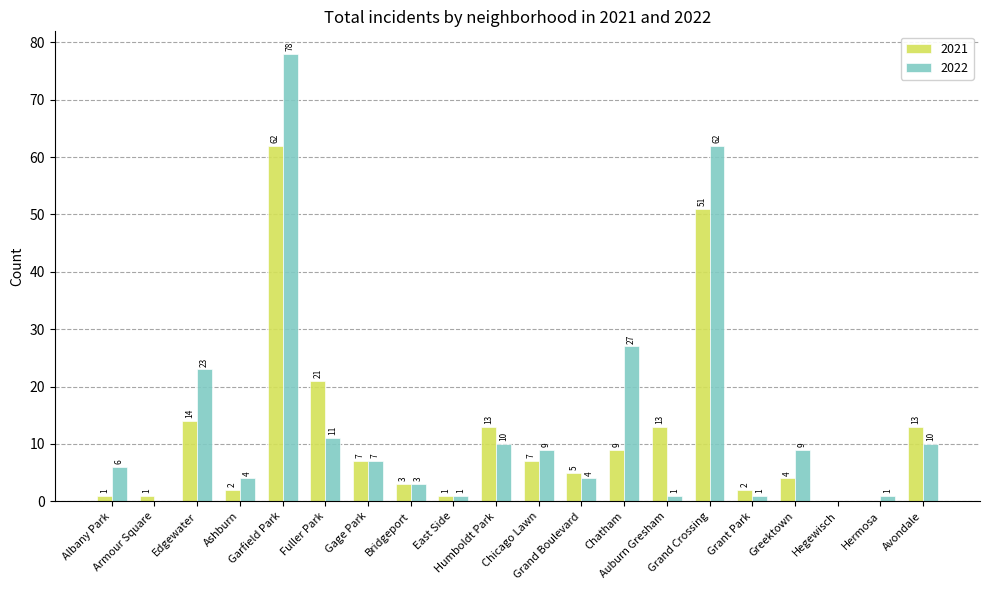

Are the bars horizontal?

No